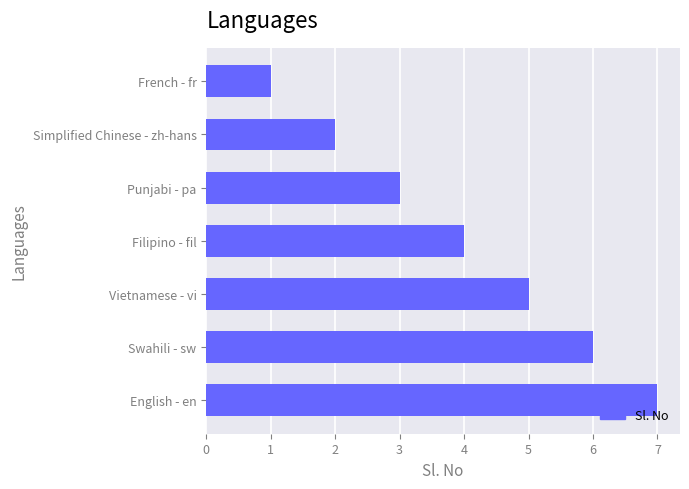

The chart shows a value of 11 at Swahili - sw. True or false?

False